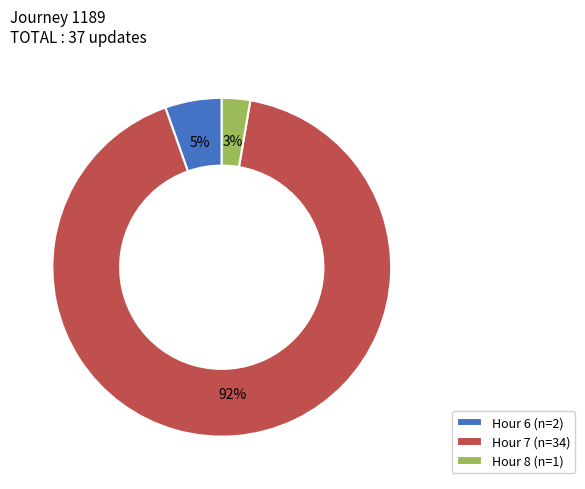

Rank the categories by value from lowest to highest.

Hour 8 (n=1), Hour 6 (n=2), Hour 7 (n=34)